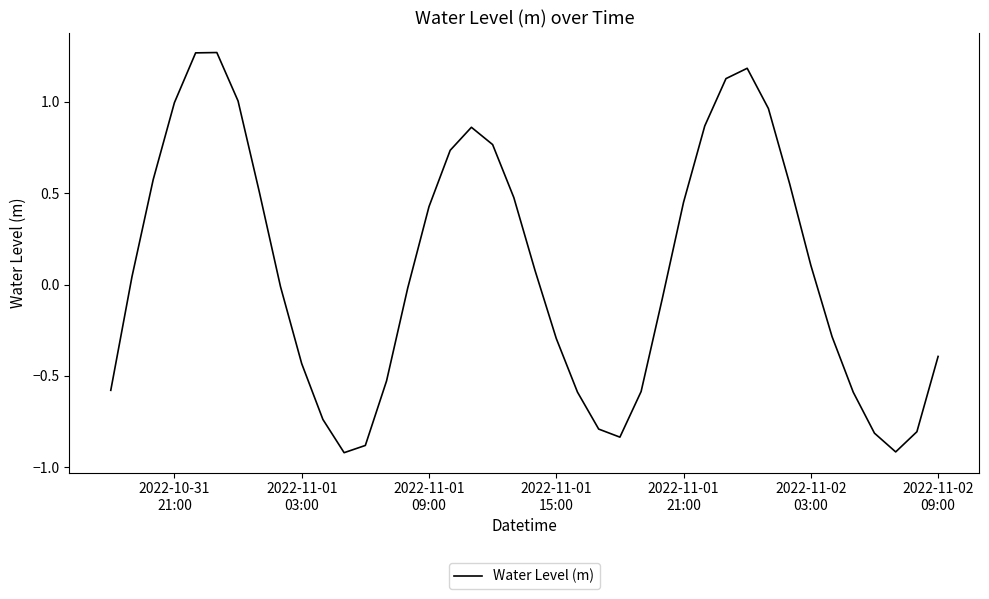

What is the difference between the maximum and minimum values?

2.2